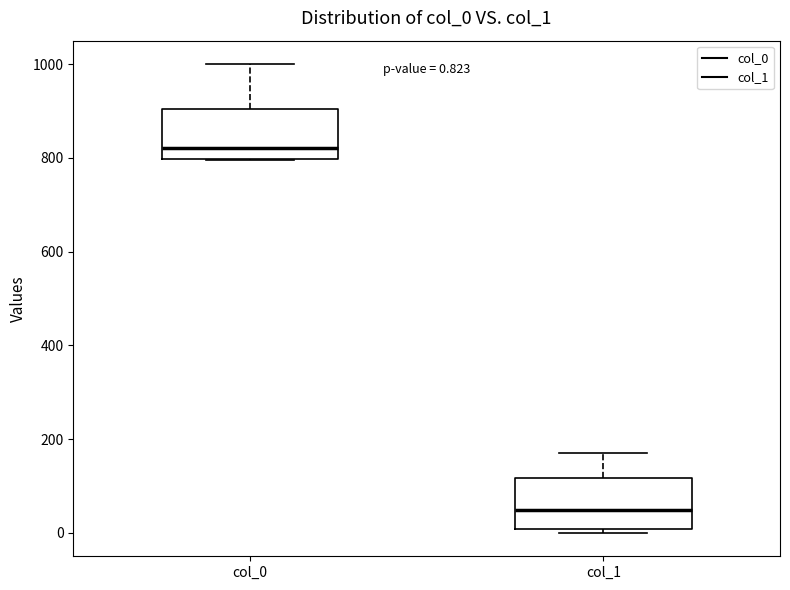

Which box has the highest median line?

col_0